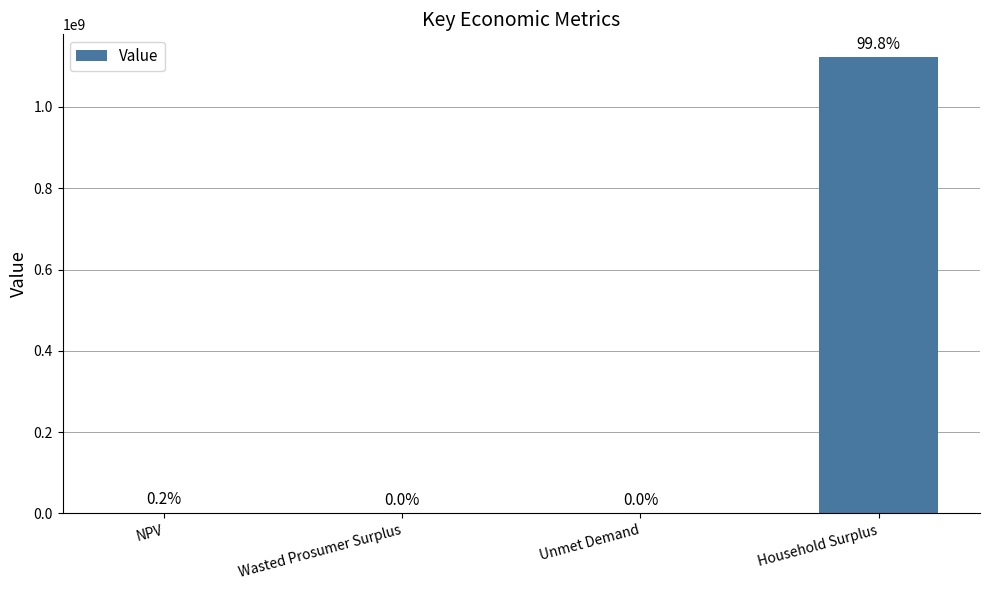

Rank the categories by value from lowest to highest.

Unmet Demand, Wasted Prosumer Surplus, NPV, Household Surplus